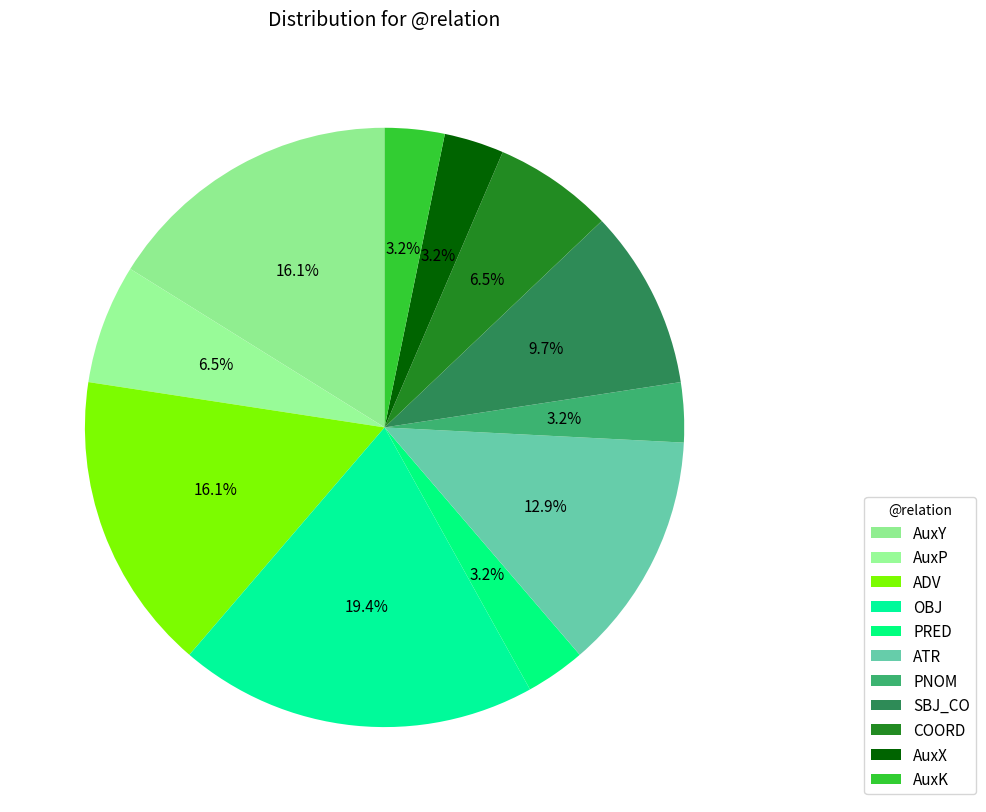

To the nearest percent, what portion does PRED represent?

3%